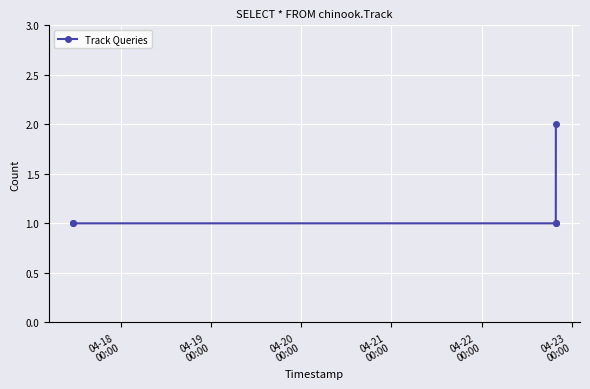

Reading left to right, extract all data points from this chart.

1	1	1	1	2